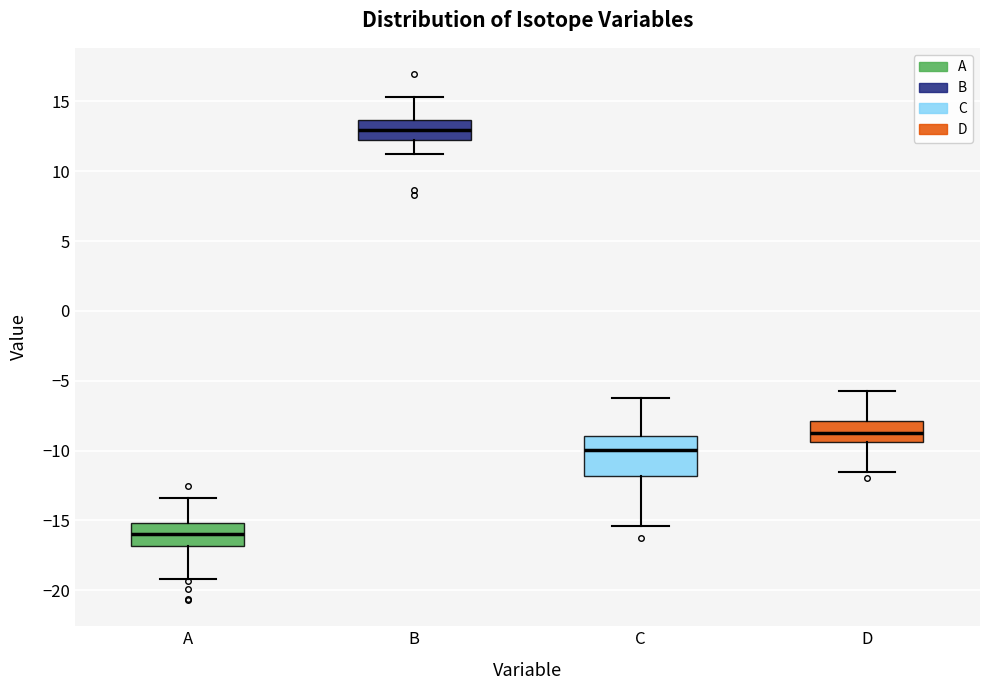

Reading left to right, transcribe this box plot: for each box, give where its median line is, the range the box spans, and where its two whiskers end, as read against the y-axis. The values are not printed on the chart, so give them approximately, as read against the axis.

A: median -16.0, box -17.0 to -15.0, whiskers -19.0 to -13.5
B: median 13.0, box 12.5 to 13.5, whiskers 11.0 to 15.5
C: median -10.0, box -12.0 to -9.0, whiskers -15.5 to -6.0
D: median -8.5, box -9.5 to -8.0, whiskers -11.5 to -5.5